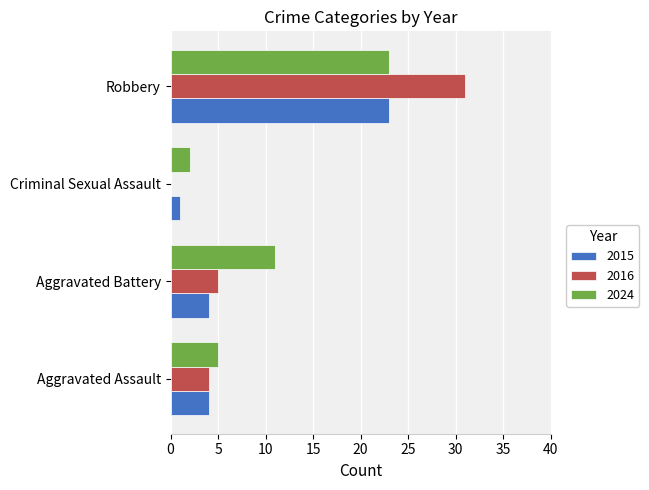

Which series changed the most between Criminal Sexual Assault and Robbery?

2016